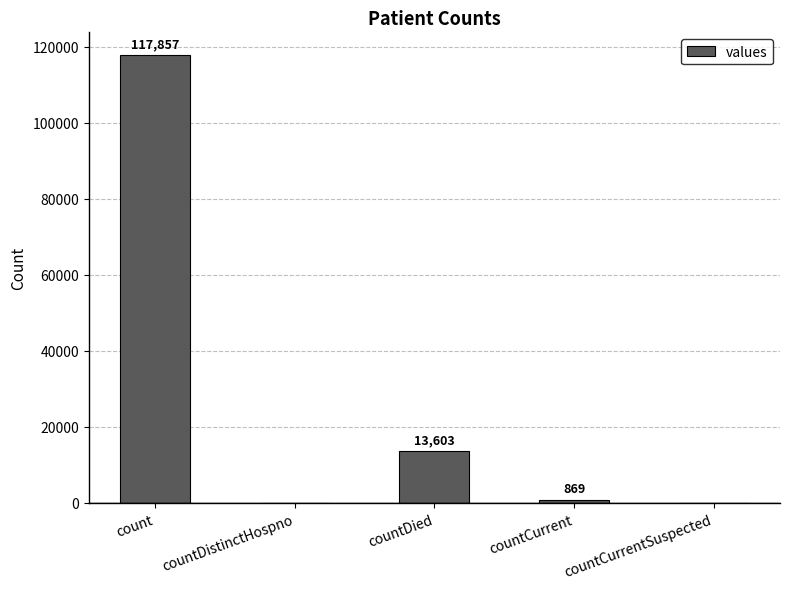

The value at countDistinctHospno is 0. True or false?

True